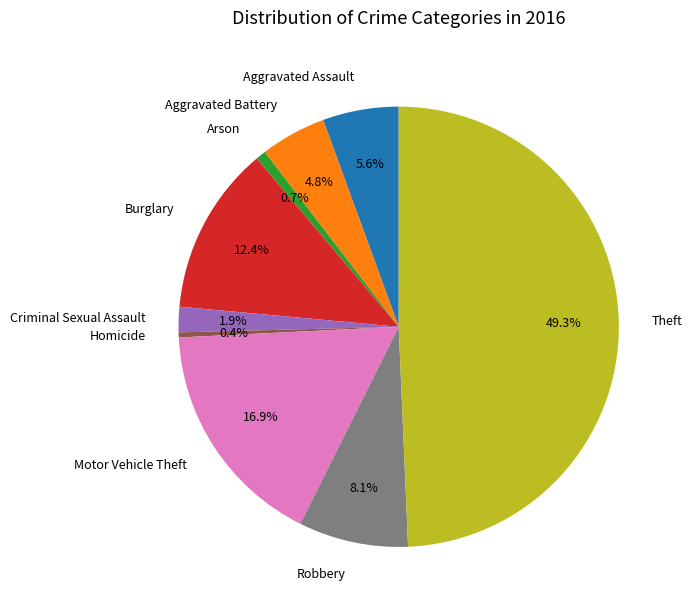

How many slices are in this pie chart?

9